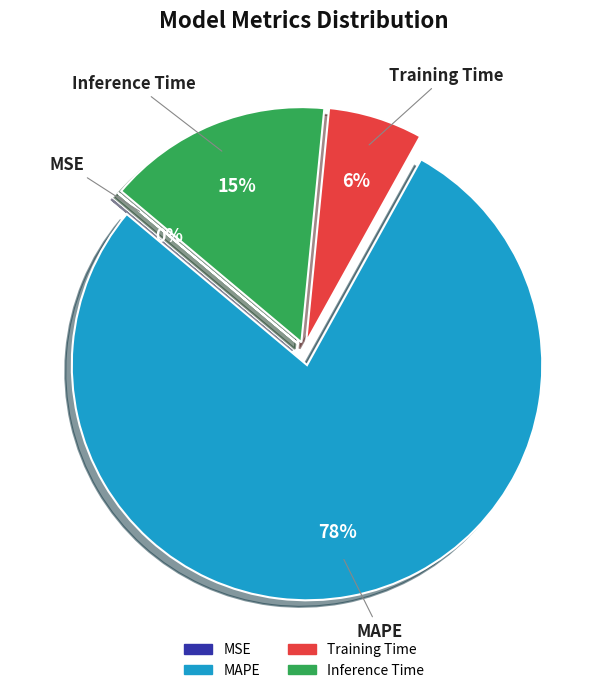

Which category has the biggest portion of the pie?

MAPE